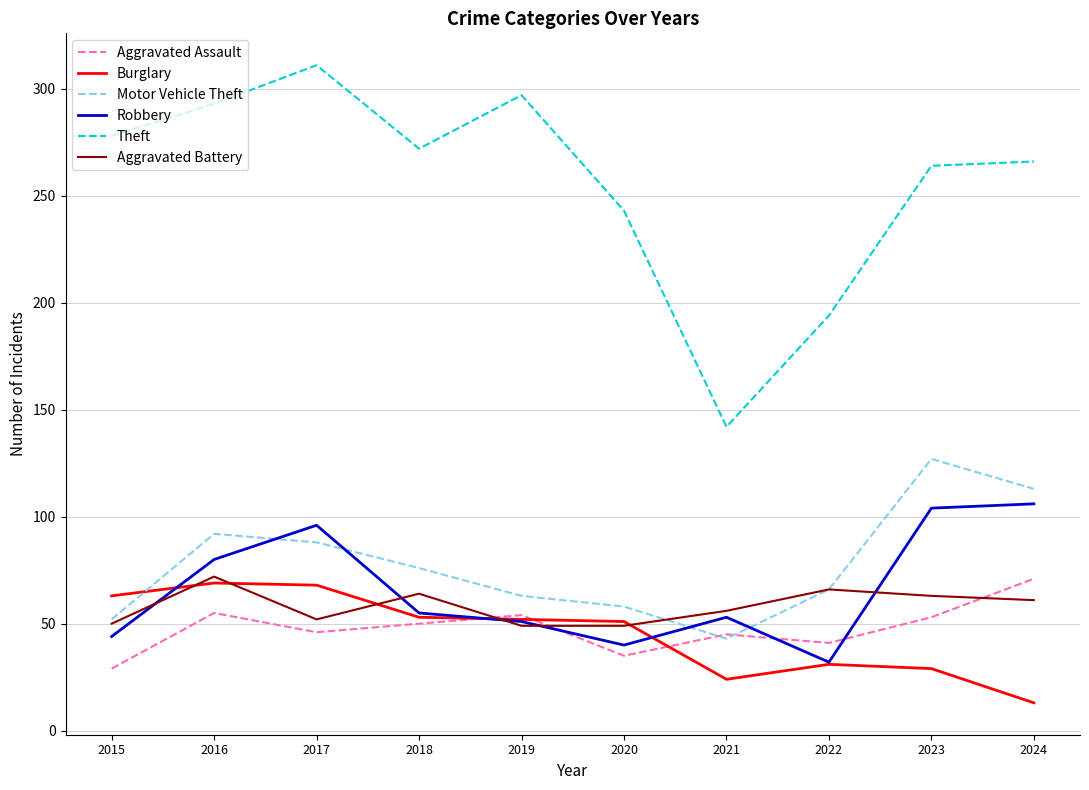

What value does the Aggravated Battery series have at 2020?

49